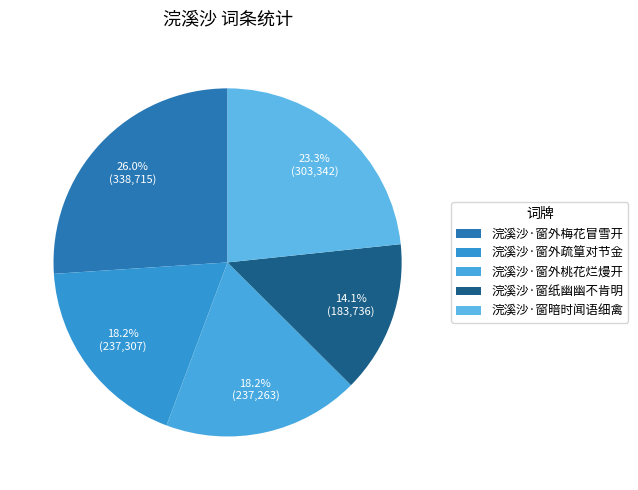

What is the largest slice in the pie chart?

浣溪沙·窗外梅花冒雪开